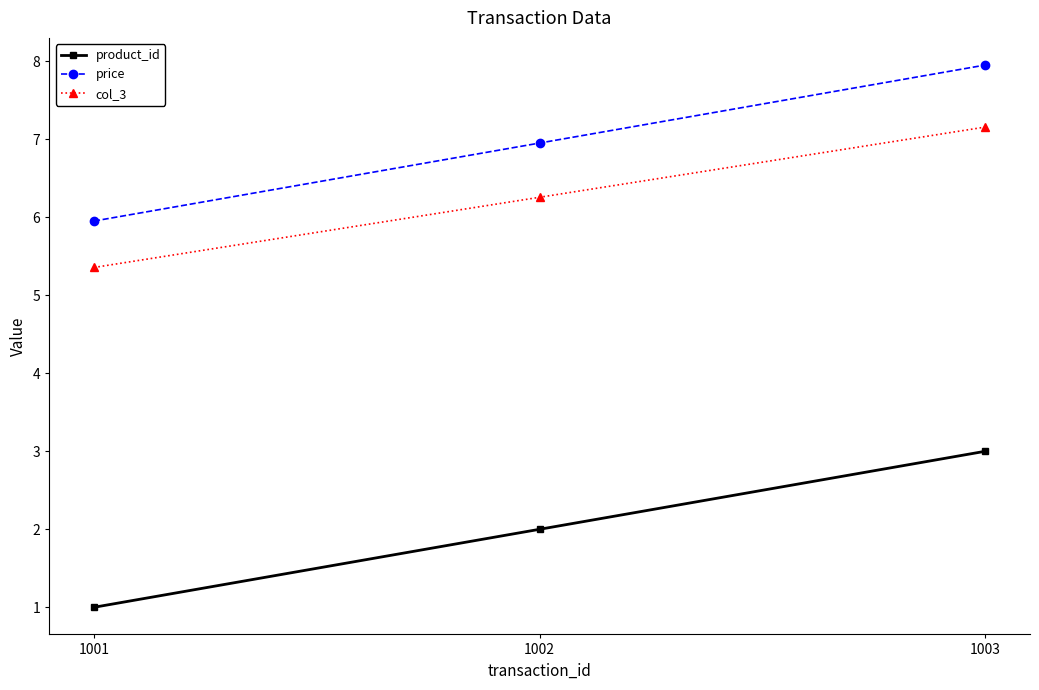

Rank the categories by price value from highest to lowest.

1003, 1002, 1001